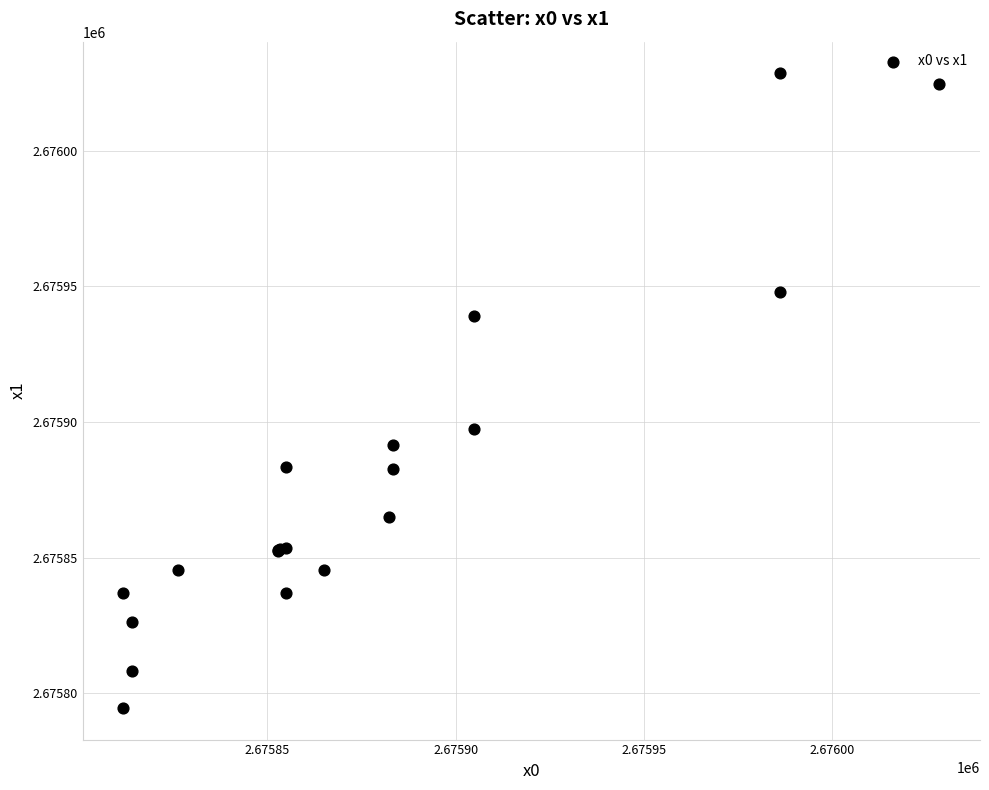

What Y value in the scatter plot is closest to 2675911?

2675897.4